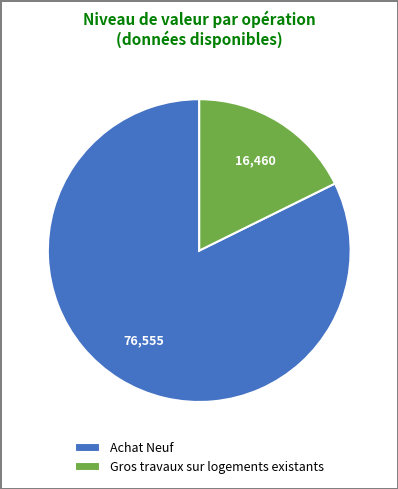

Rank the categories by value from lowest to highest.

Gros travaux sur logements existants, Achat Neuf